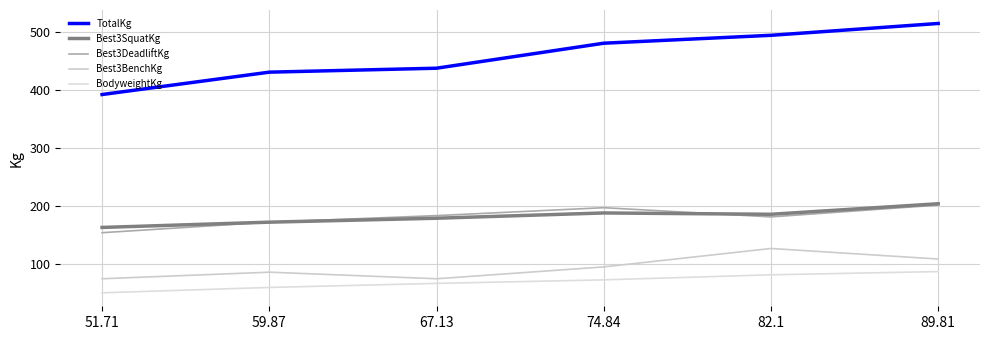

True or false: Best3SquatKg has more than 2 points higher than both neighbors.

False